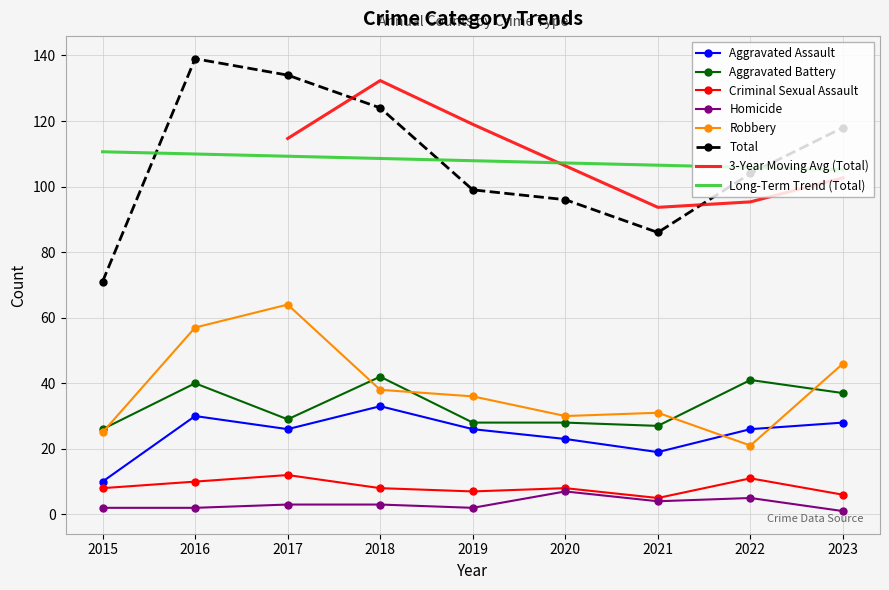

What is the smallest value displayed?

1